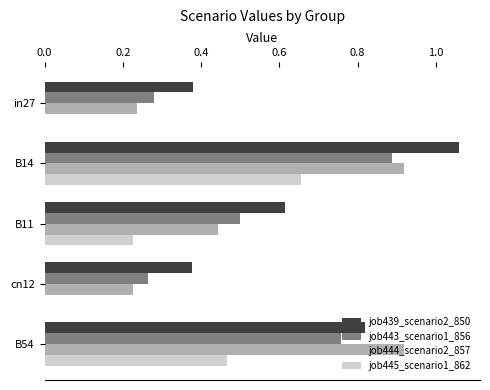

What is the sum of the job443_scenario1_856 values at in27 and B14?

1.2